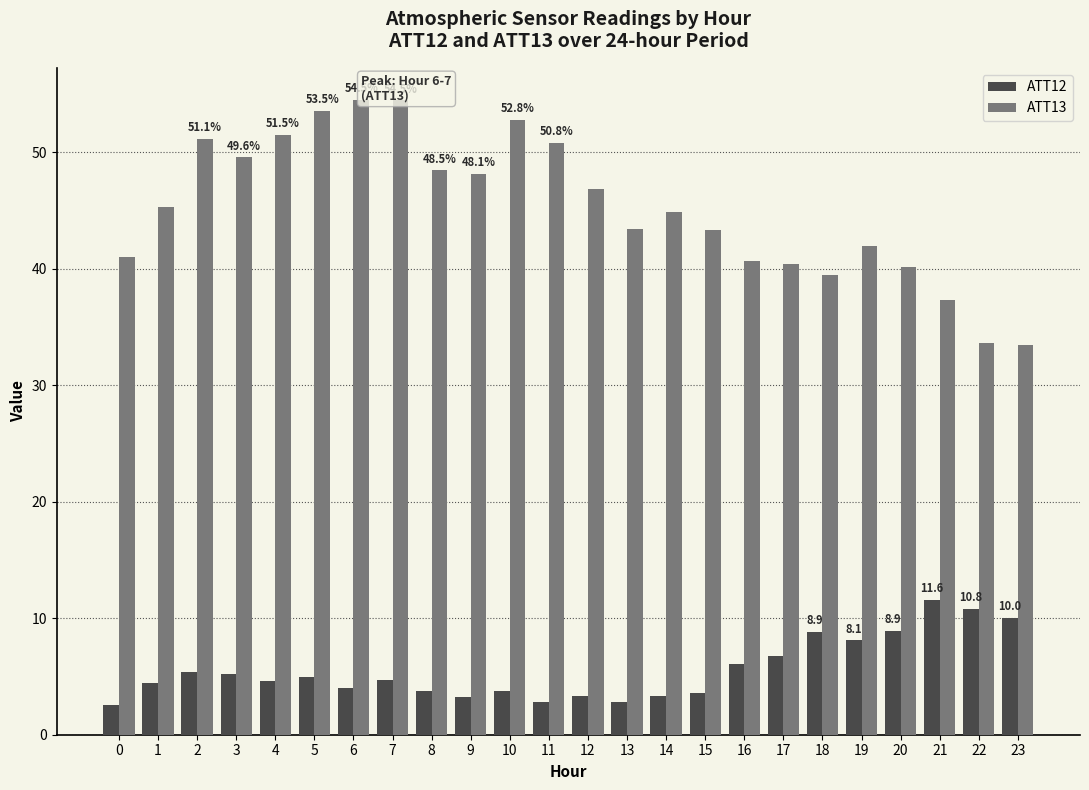

What is the value of the ATT13 bar at the 23rd from the left?

33.7